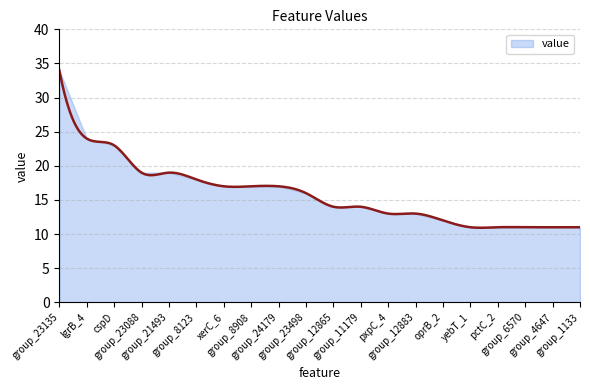

What position from the left is group_1133?

20